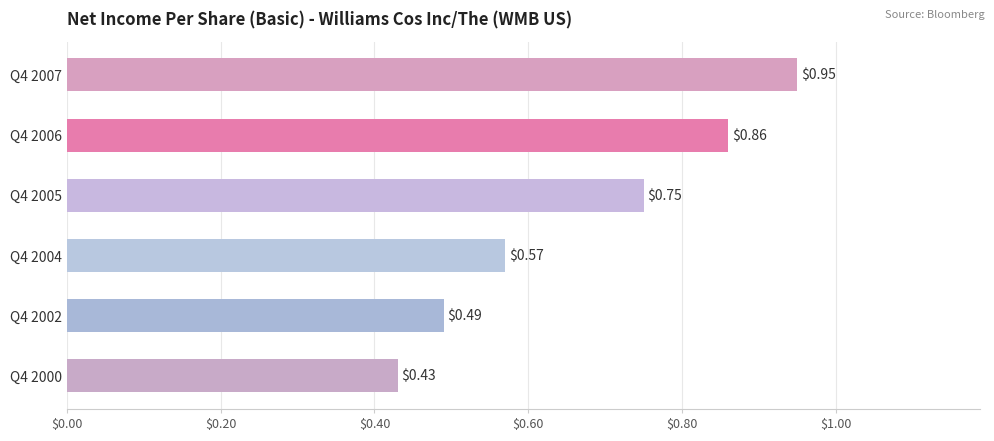

Which has a higher value, Q4 2005 or Q4 2002?

Q4 2005